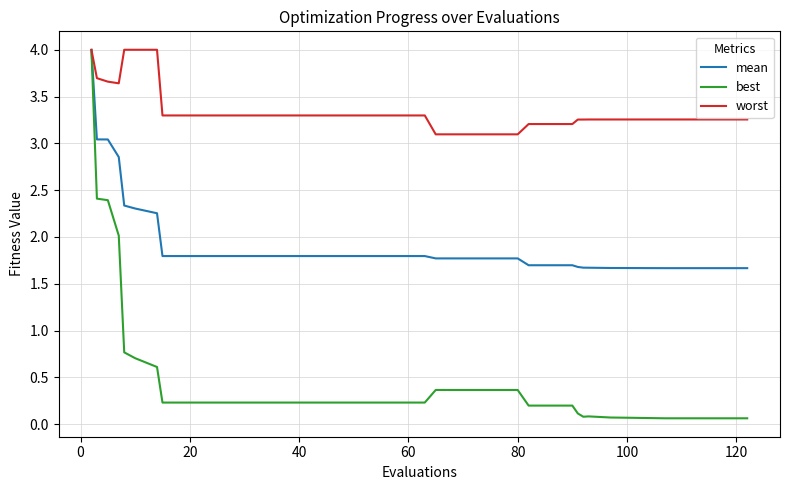

What is the greatest value displayed?

4.0